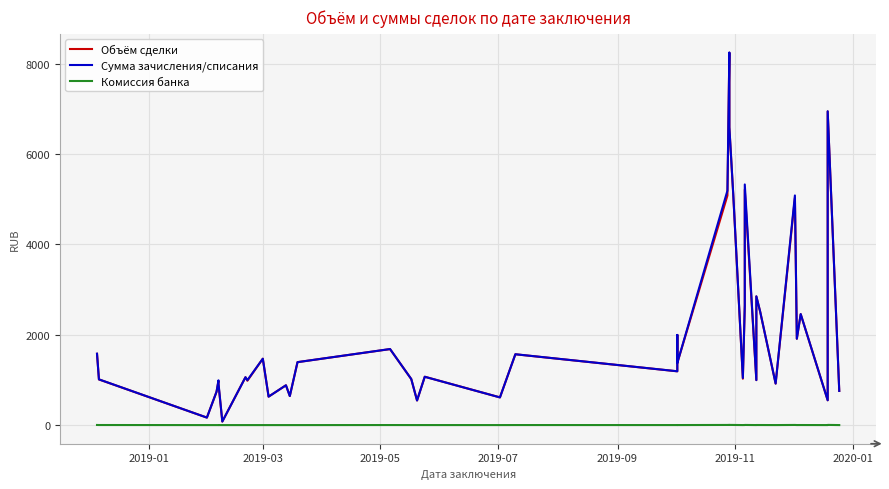

What is the difference between the maximum and second lowest values in the Комиссия банка series?

4.9